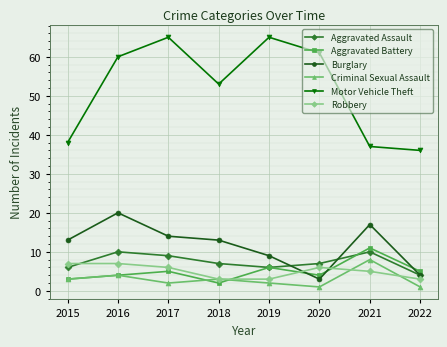

Between 2018 and 2019, which series saw the biggest shift?

Motor Vehicle Theft